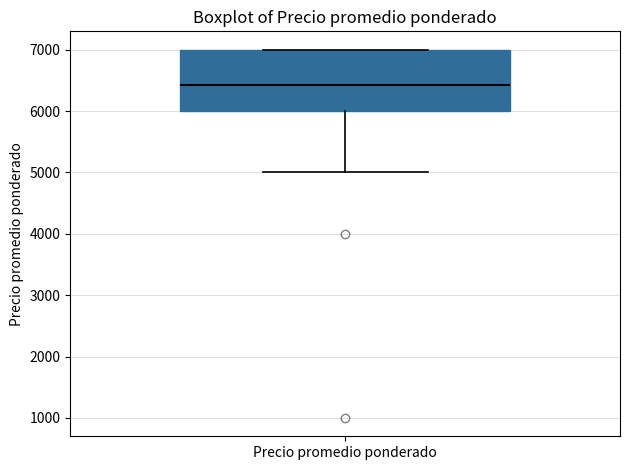

Transcribe this box plot: give where the median line is, the range the box spans, and where the two whiskers end, as read against the y-axis. The values are not printed on the chart, so give them approximately, as read against the axis.

median 6400, box 6000 to 7000, whiskers 5000 to 7000